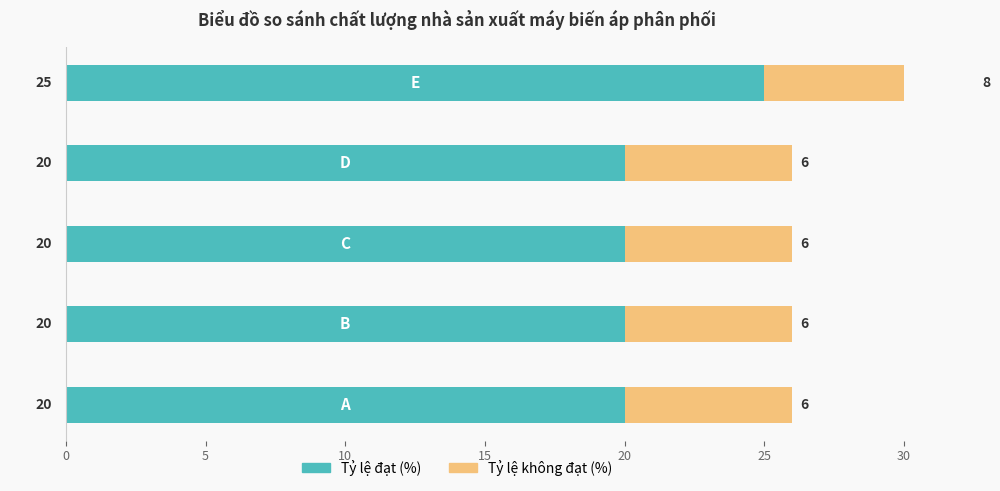

The value of Tỷ lệ đạt (%) at 5 is 32.6. True or false?

False